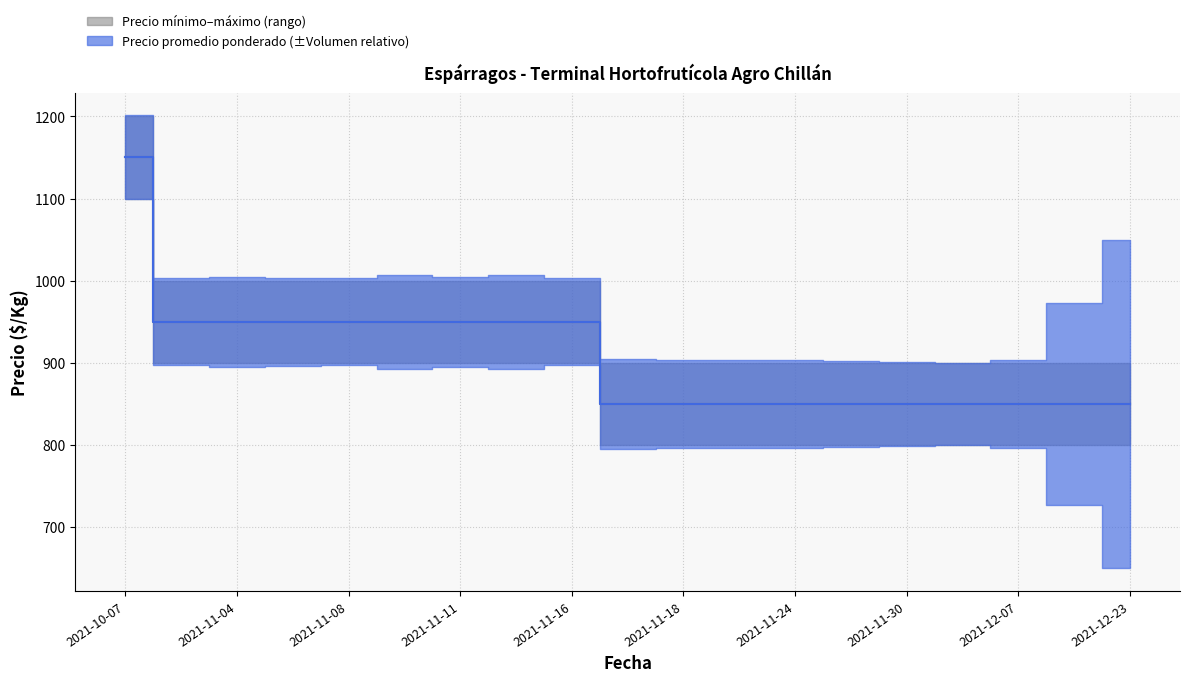

What is the label of the 11th point from the right?

2021-11-16